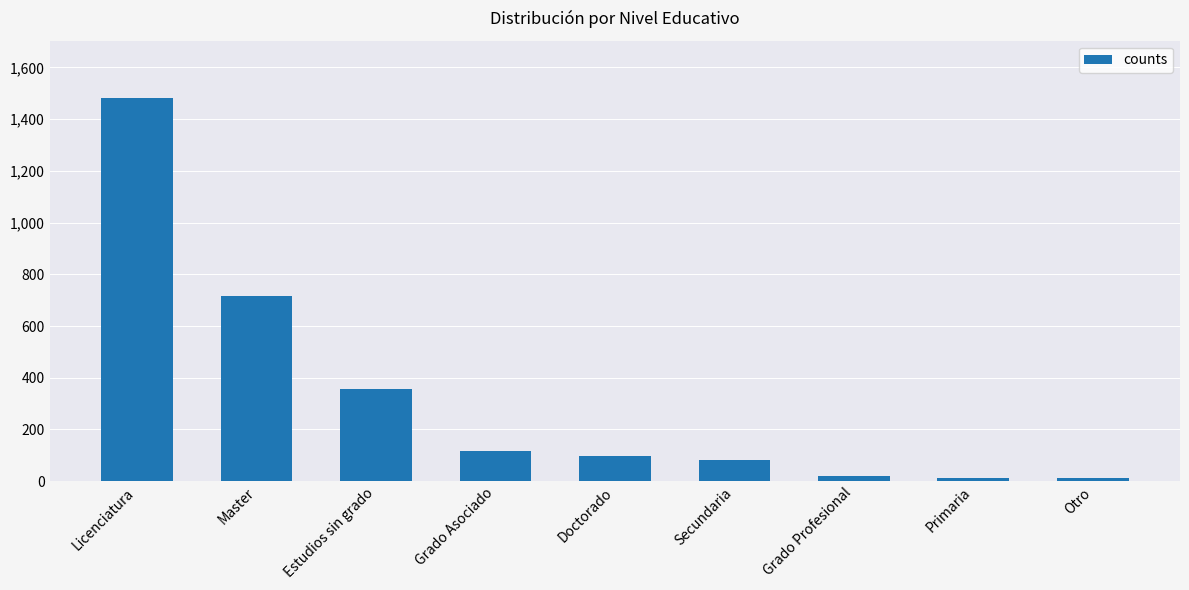

What is the smallest value displayed?

13